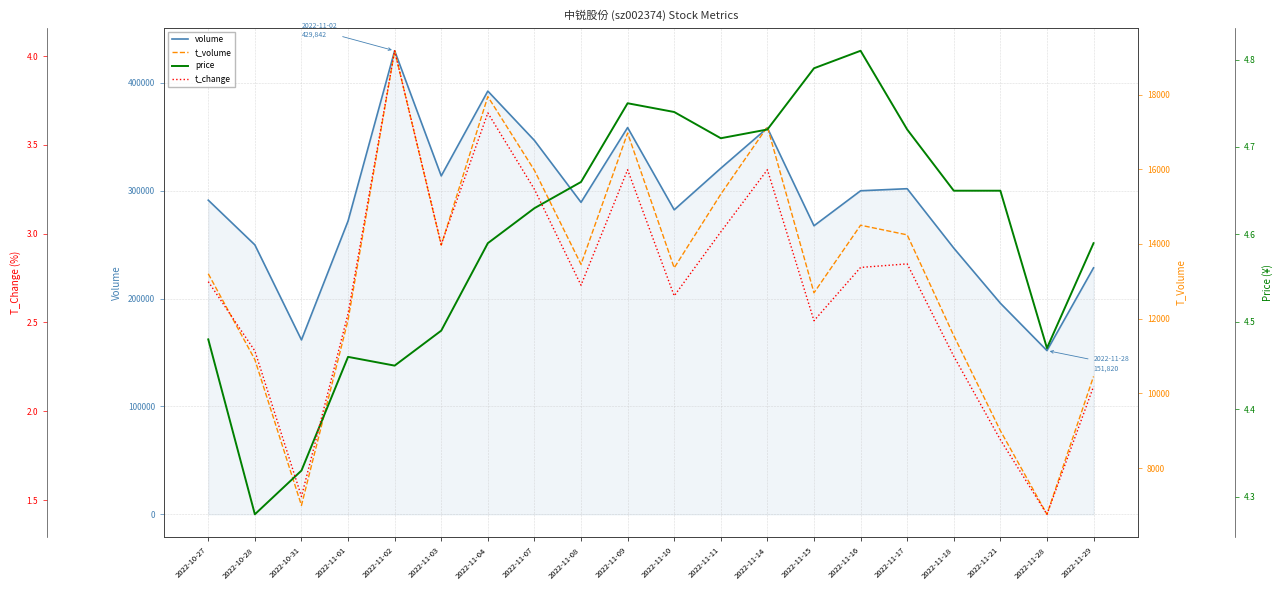

What position from the left is 2022-11-11?

12